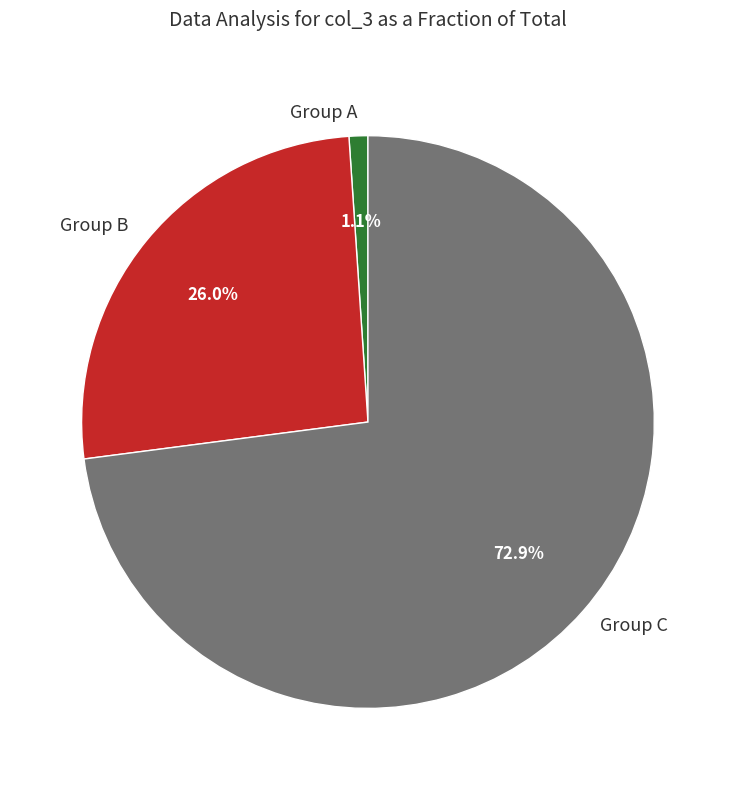

How many slices are in this pie chart?

3